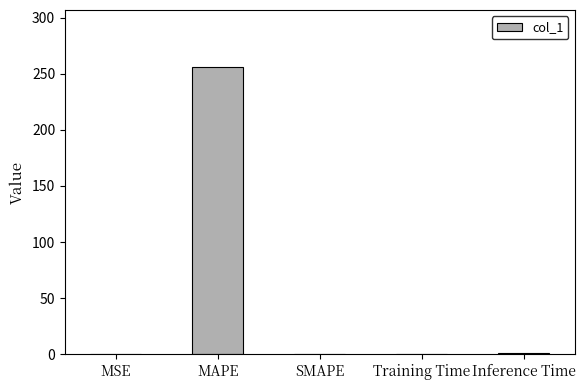

How many series are shown in this chart?

1